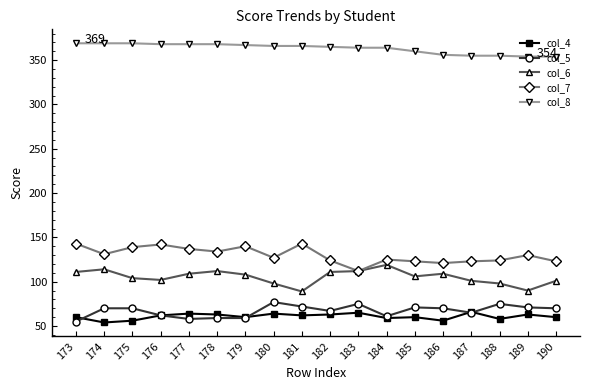

What is the sum of the col_4 values at 189 and 184?

122